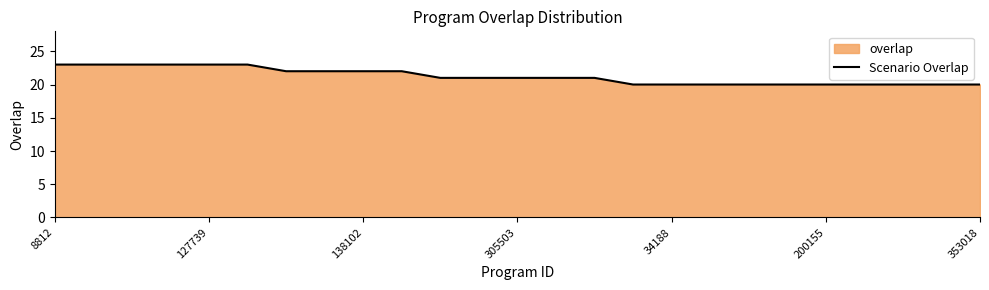

What is the difference between the maximum and minimum values?

3